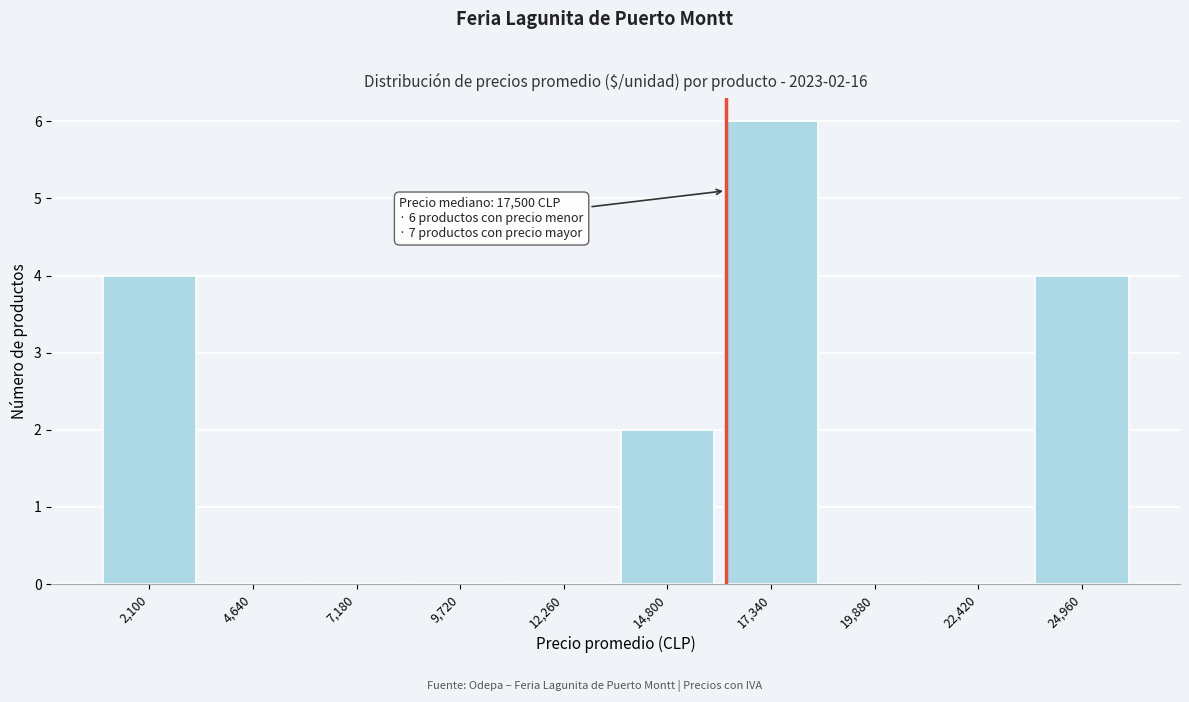

Reading right to left, transcribe all the data shown in this chart.

24,960=4	22,420=0	19,880=0	17,340=6	14,800=2	12,260=0	9,720=0	7,180=0	4,640=0	2,100=4